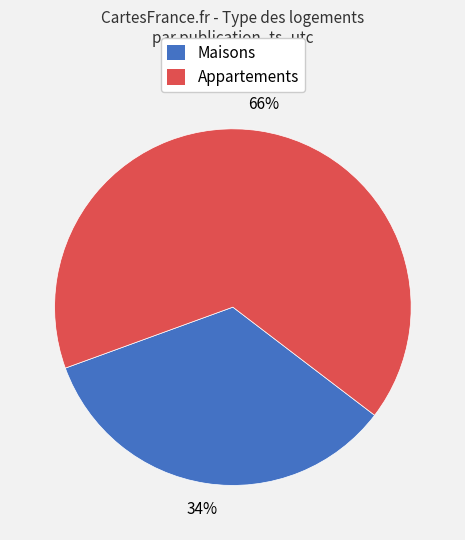

To the nearest percent, what percentage of the pie is Maisons?

34%